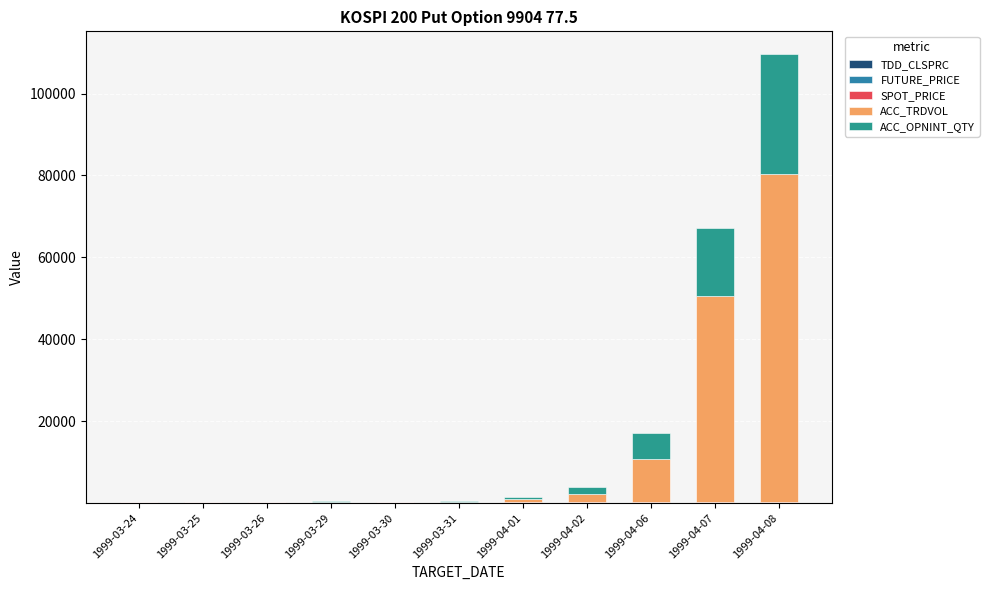

How many distinct data groups are displayed?

5